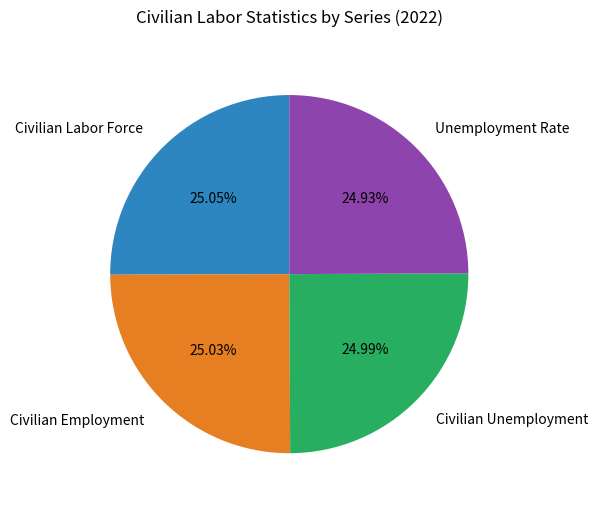

Approximately how many times larger is the value at Civilian Employment compared to Civilian Unemployment?

1.0